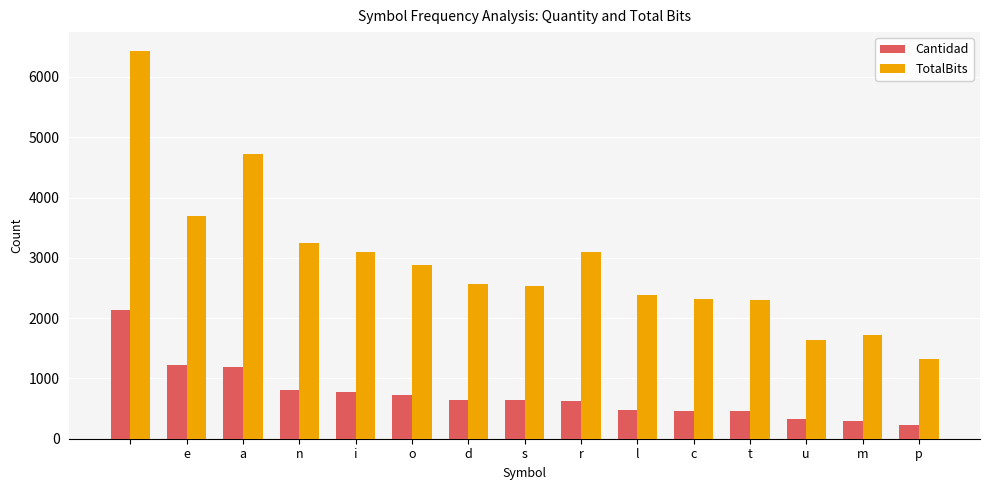

List the series in order of their peak value, lowest first.

Cantidad, TotalBits